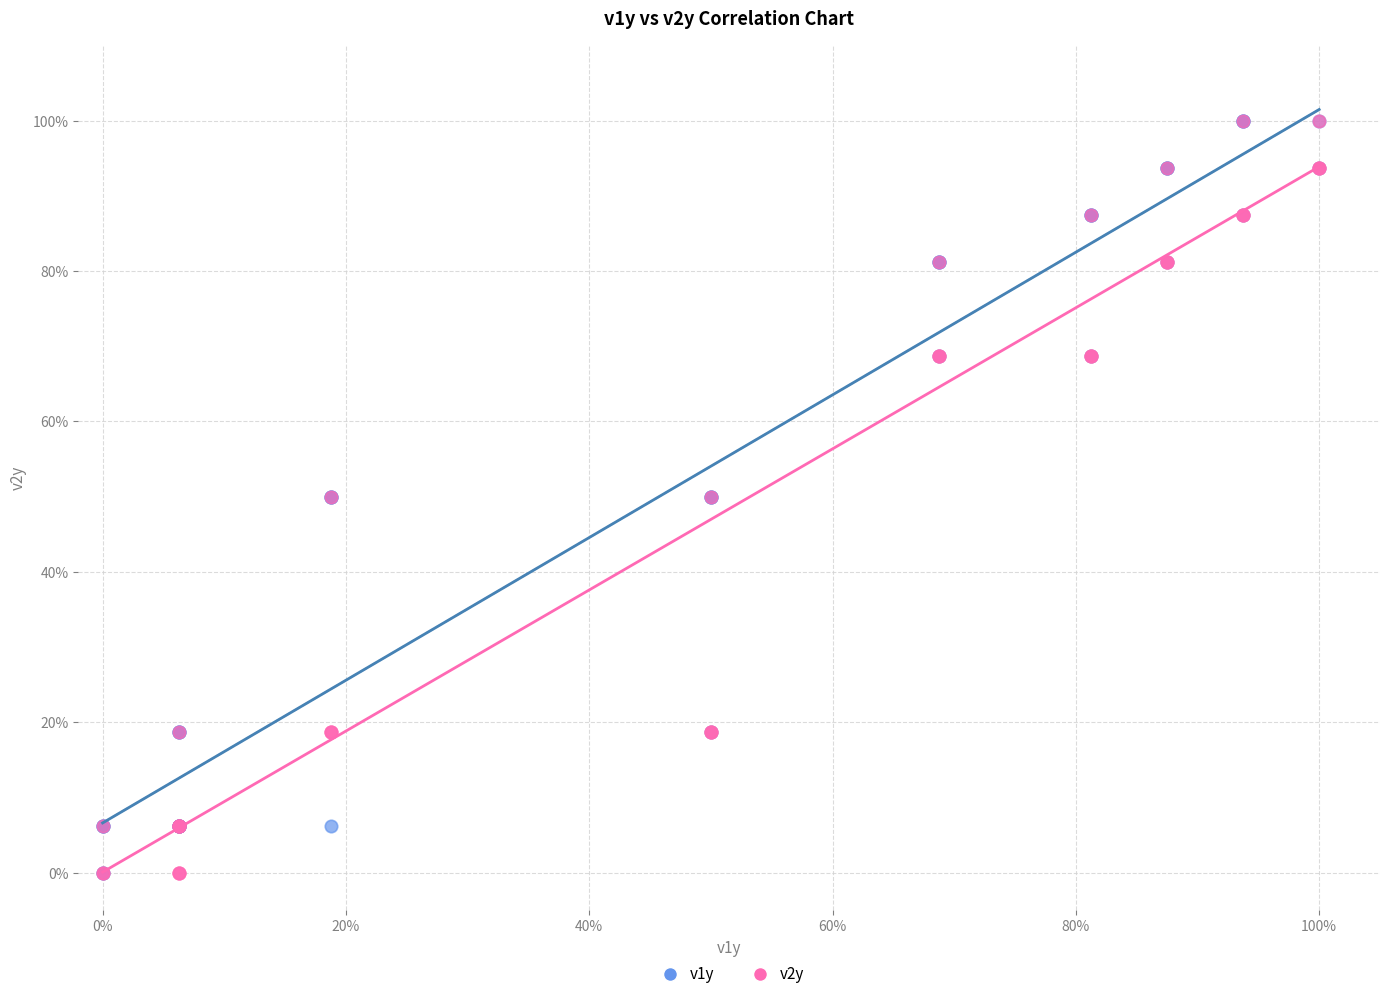

What are all the series names shown in the legend?

v1y, v2y